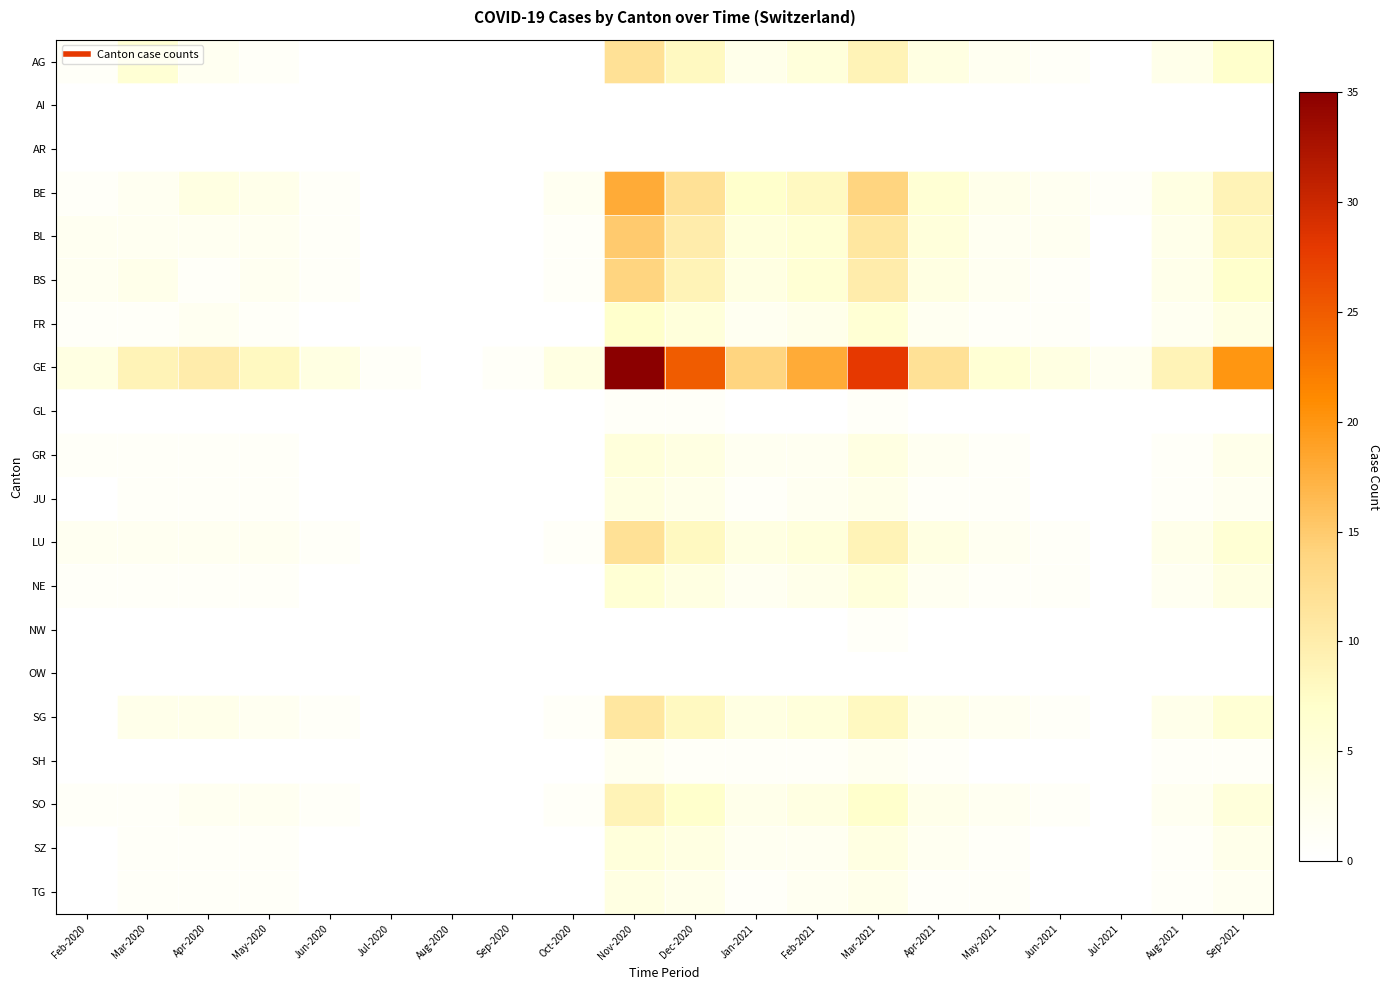

Count the number of categories in the chart.

20